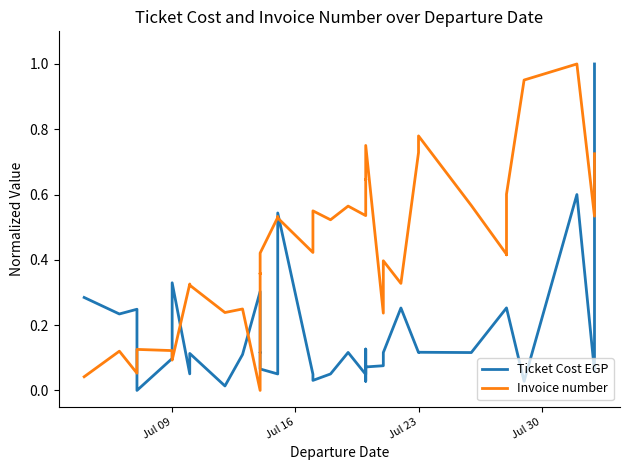

Rank the series by their maximum value, from highest to lowest.

Ticket Cost EGP, Invoice number